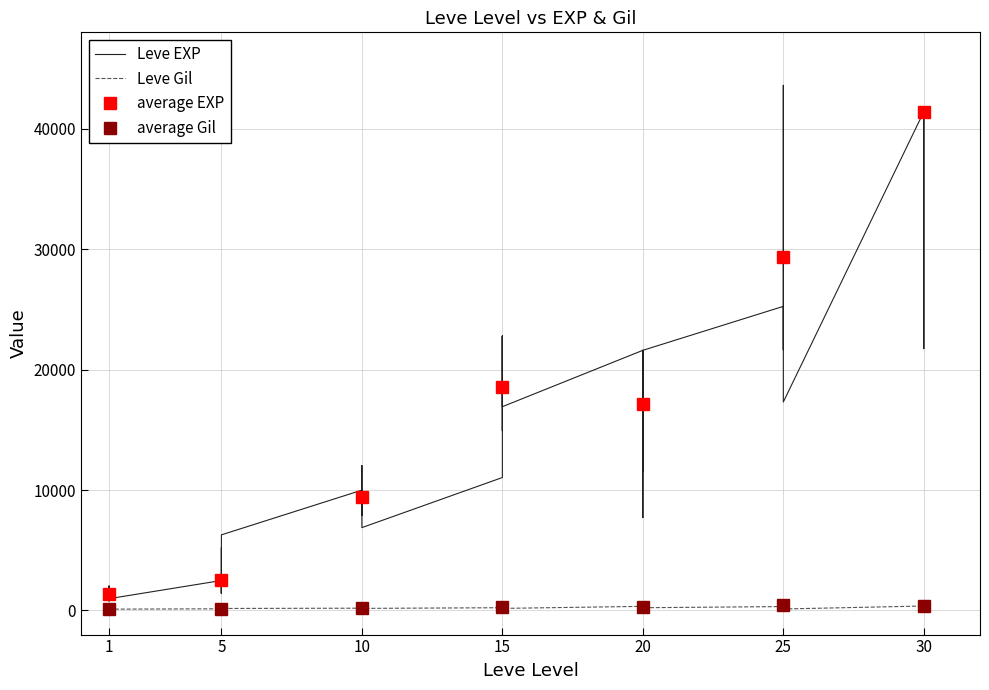

Rank the series by their average value, from highest to lowest.

Leve EXP, Leve Gil